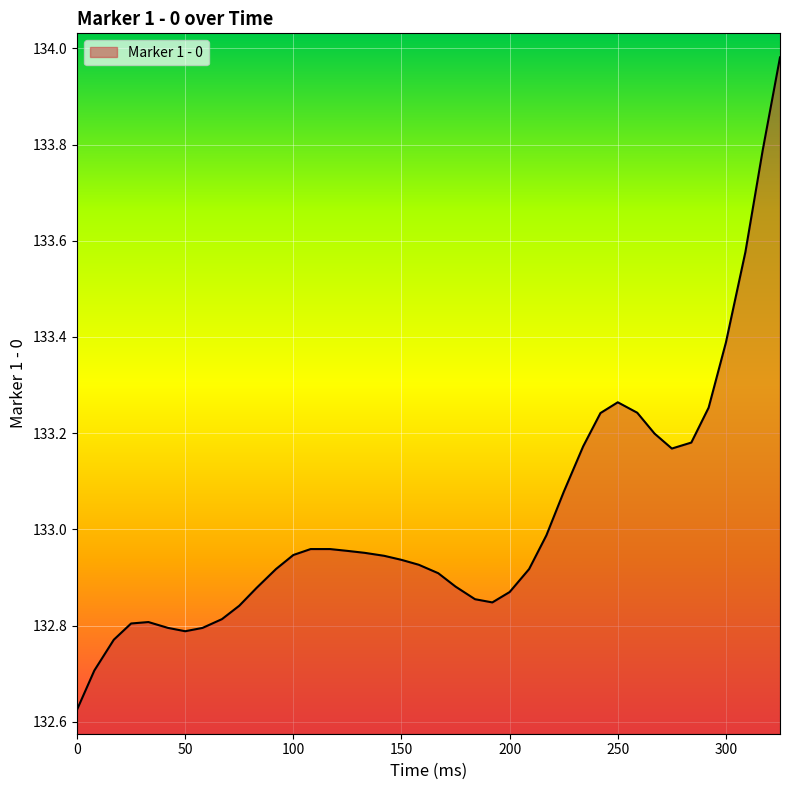

Does the chart have visible grid lines?

Yes